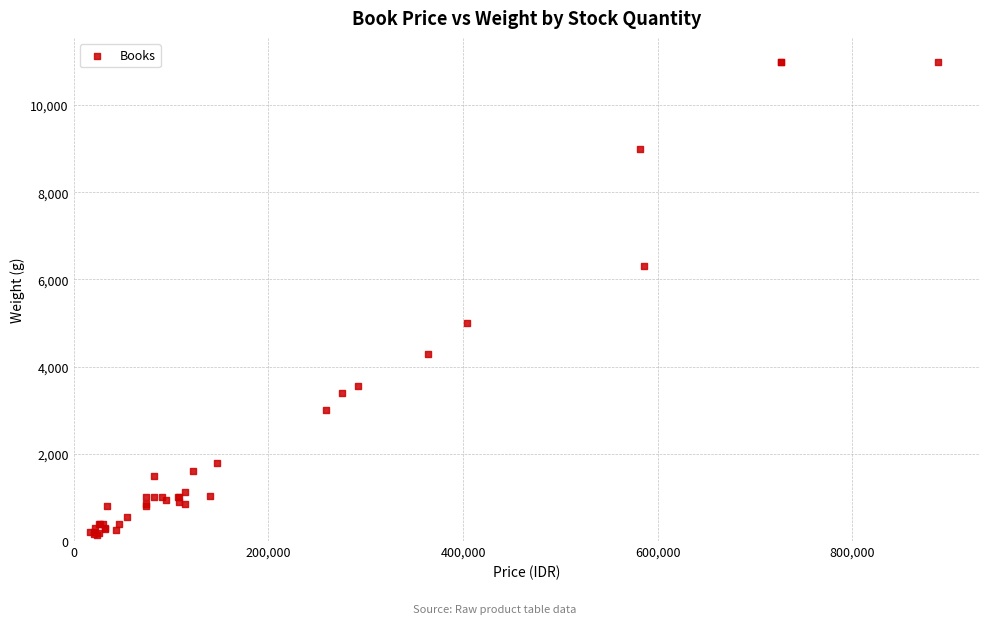

What Y value in the scatter plot is closest to 5572?

5000